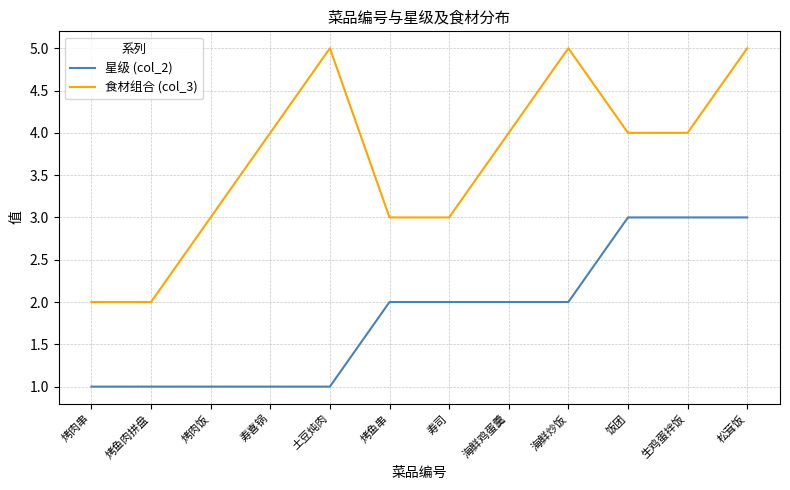

List the series in order of their overall mean, lowest first.

星级 (col_2), 食材组合 (col_3)